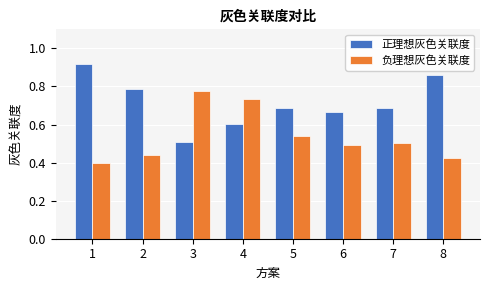

At 1, list the series in order from smallest to largest.

负理想灰色关联度, 正理想灰色关联度